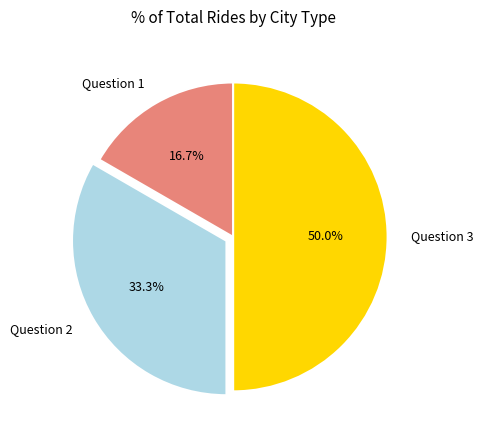

To the nearest percent, what is the difference between the Question 1 and Question 3 slice percentages?

33%